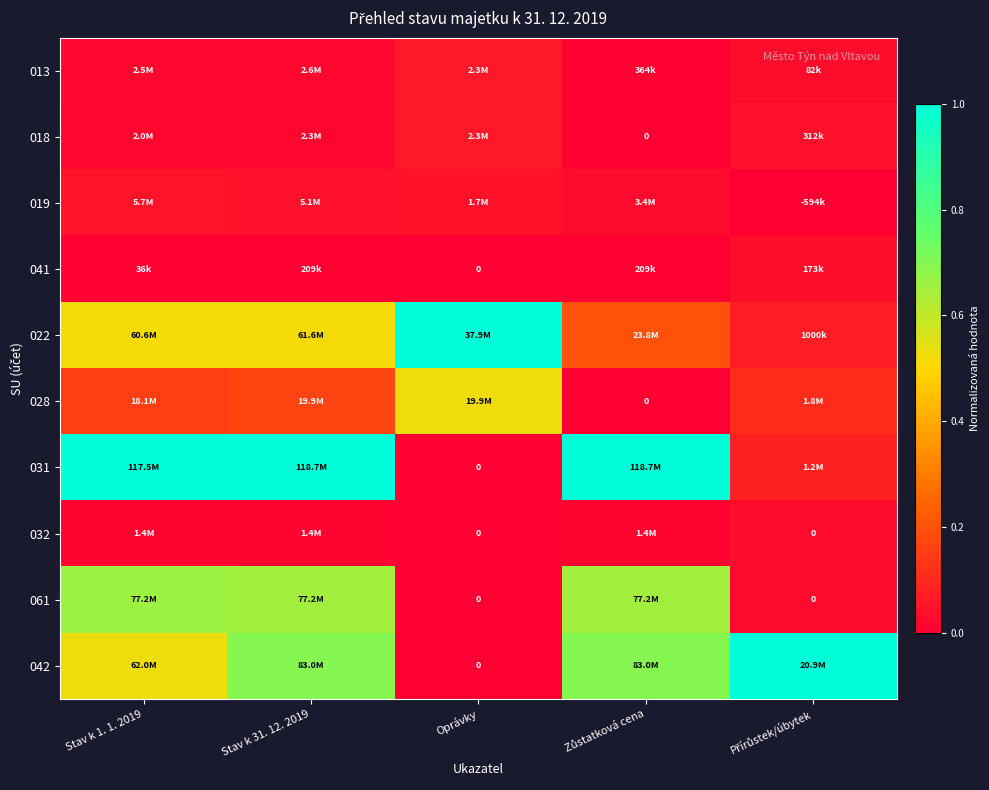

Which series has the largest range (max minus min)?

031